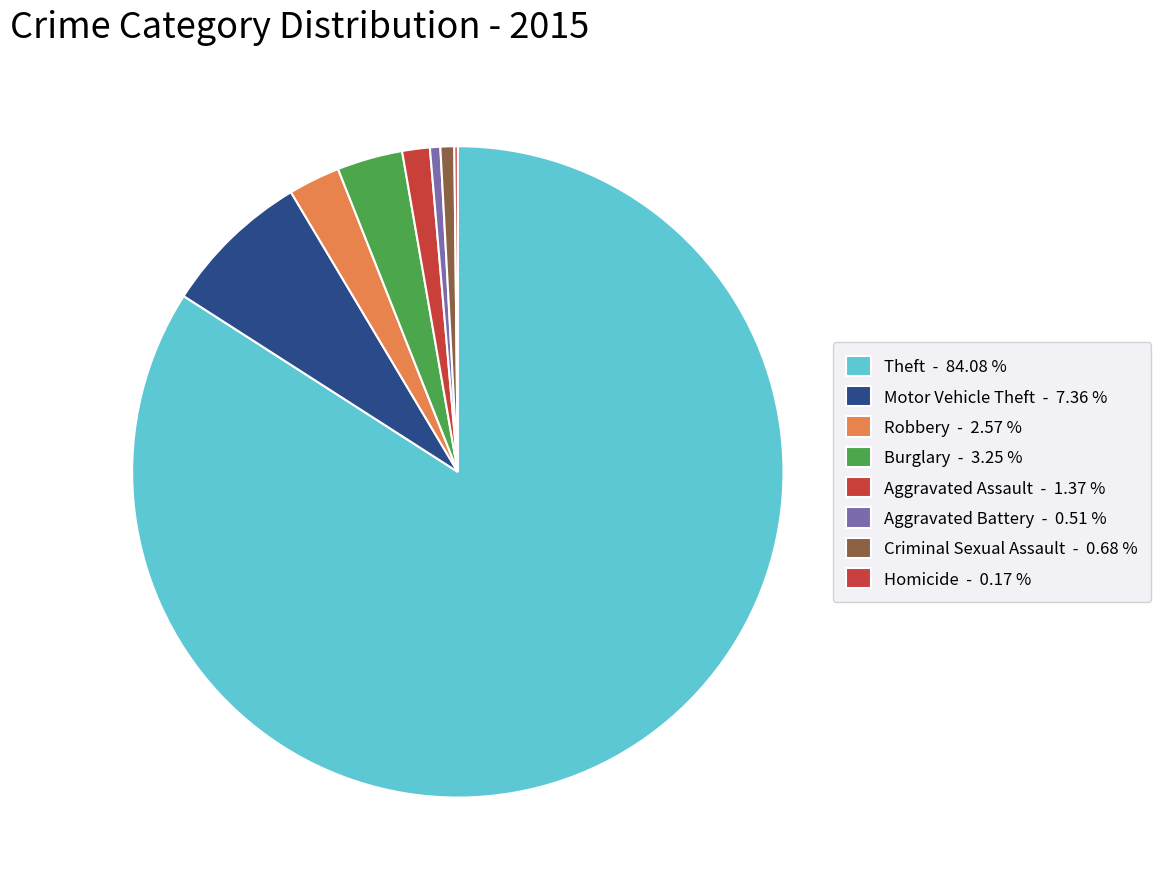

Is there a majority slice in this chart?

Yes